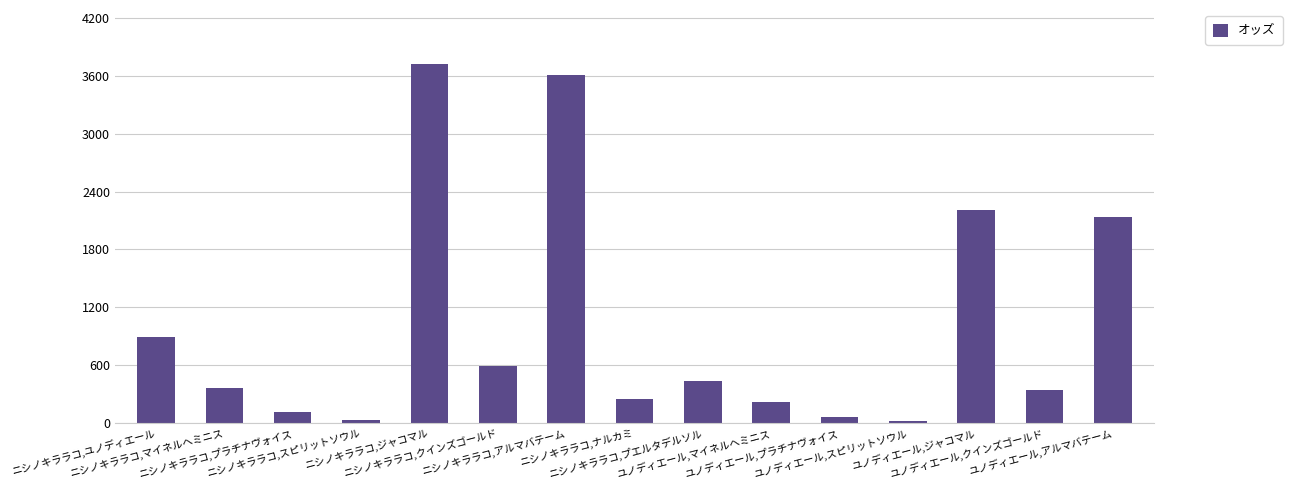

True or false: the data shows 254.9 at ニシノキララコ,ナルカミ.

True